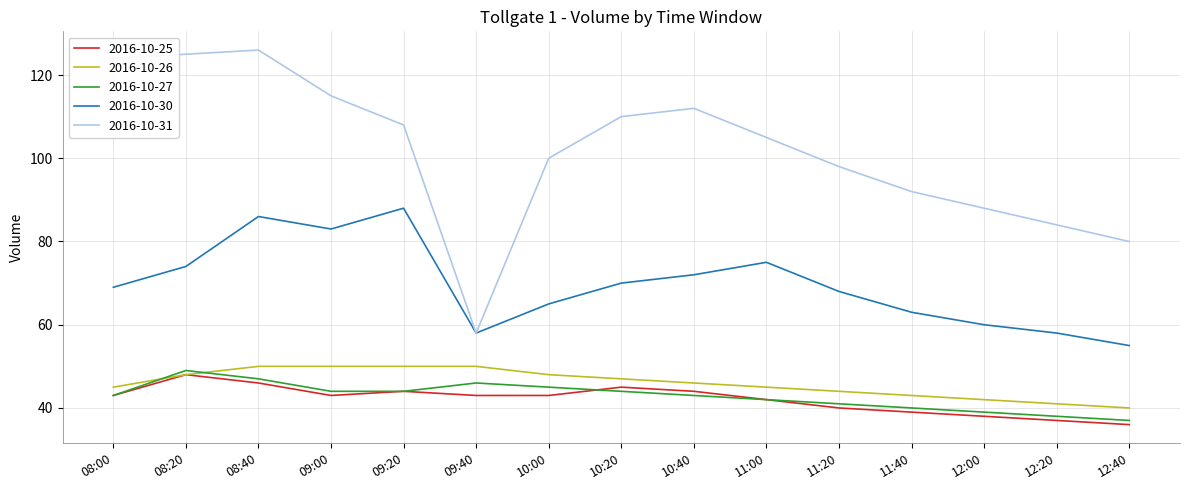

True or false: 2016-10-27 has a value of 49 at 08:20.

True